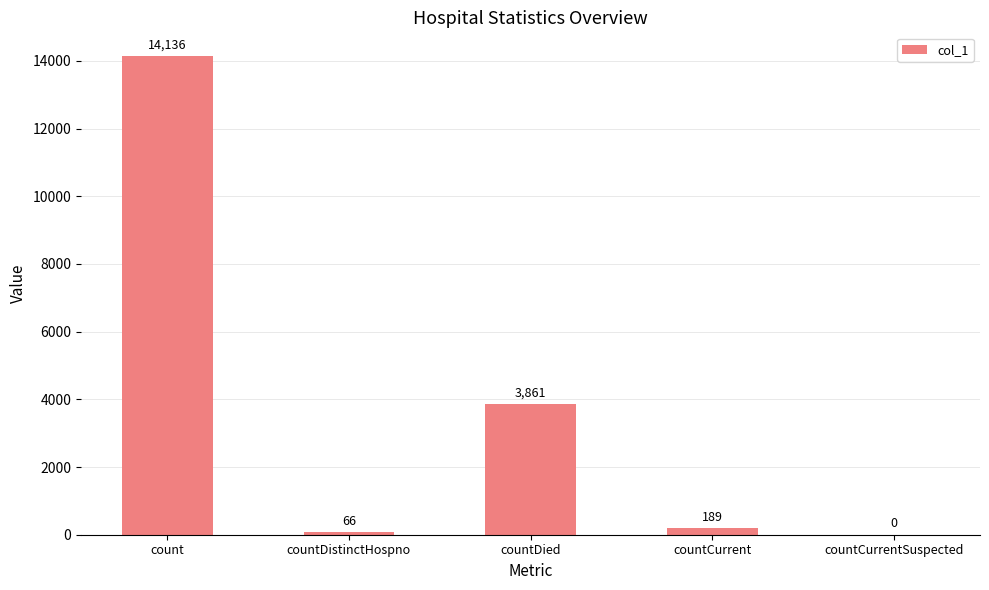

At which label is the value closest to 7068?

countDied